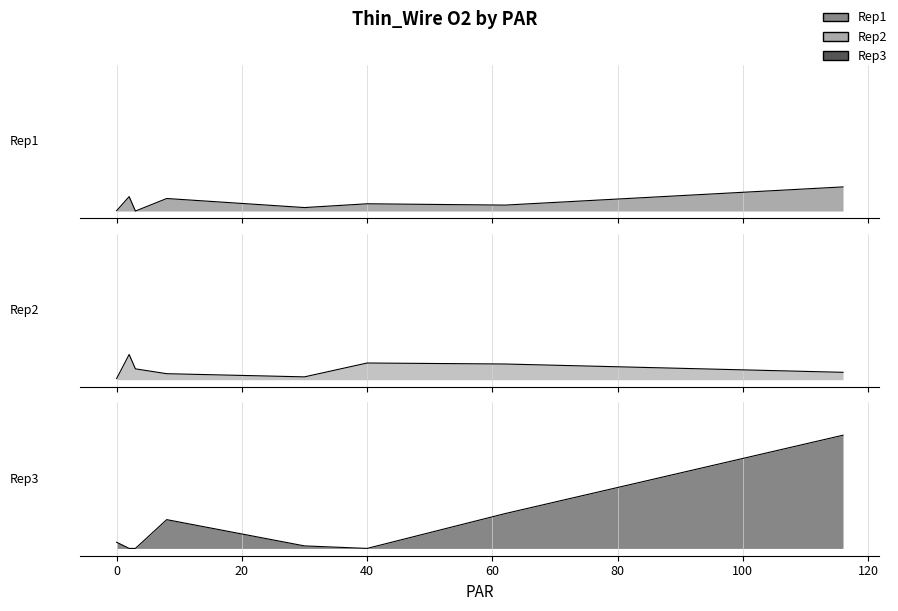

True or false: Rep3 and Rep2 cross at least once.

True